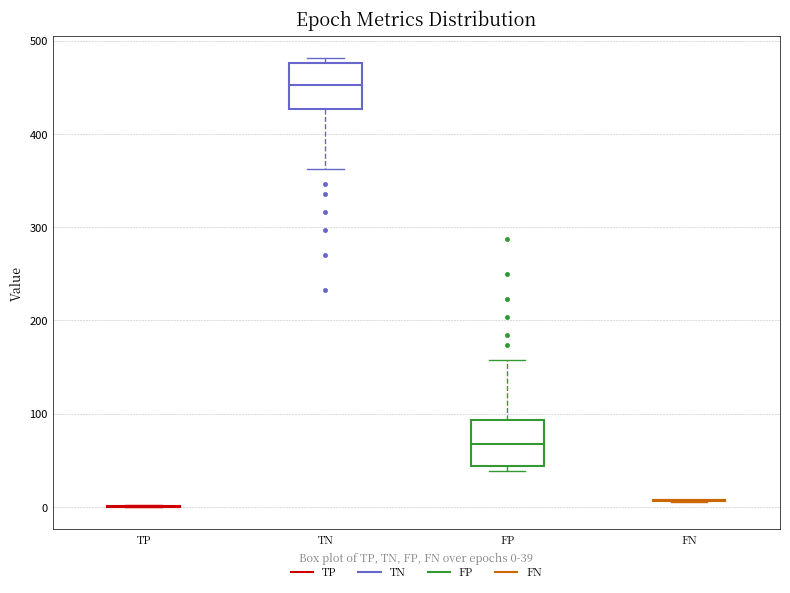

Reading left to right, read every box against the y-axis: the position of its median line, the range the box covers, and the ends of its whiskers. The values are not printed on the chart, so give them approximately, as read against the axis.

TP: box collapsed to a line at 0, whiskers 0 to 0
TN: median 450, box 430 to 480, whiskers 360 to 480 (just above the box's upper edge)
FP: median 70, box 40 to 90, whiskers 40 (just below the box's lower edge) to 160
FN: box collapsed to a line at 10, whiskers 10 to 10